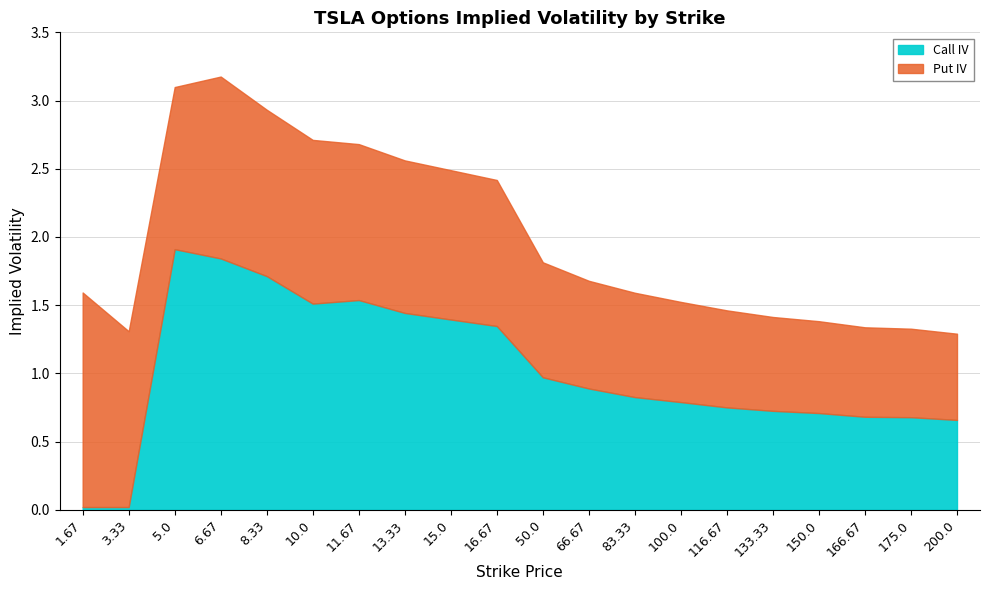

After their last crossing, which series has the higher values: Put IV or Call IV?

Call IV